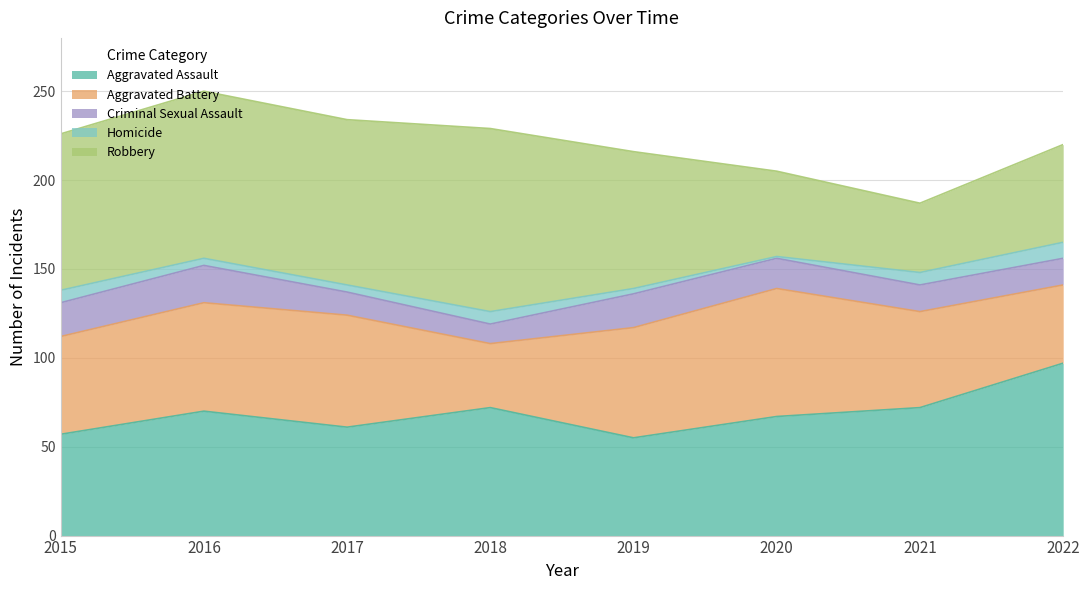

How many values in the Aggravated Battery series are below 61?

4